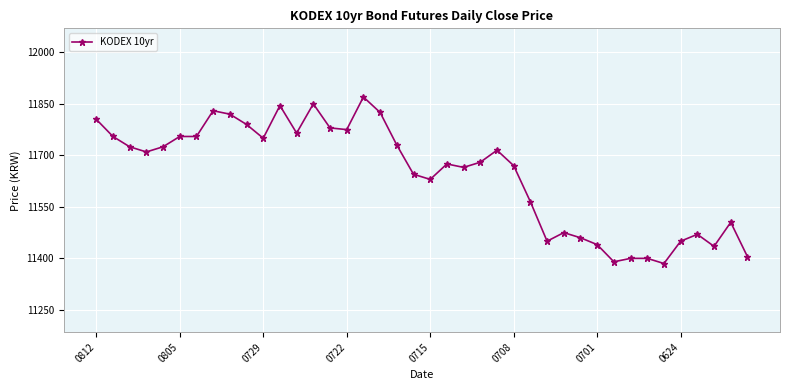

How many distinct data groups are displayed?

1